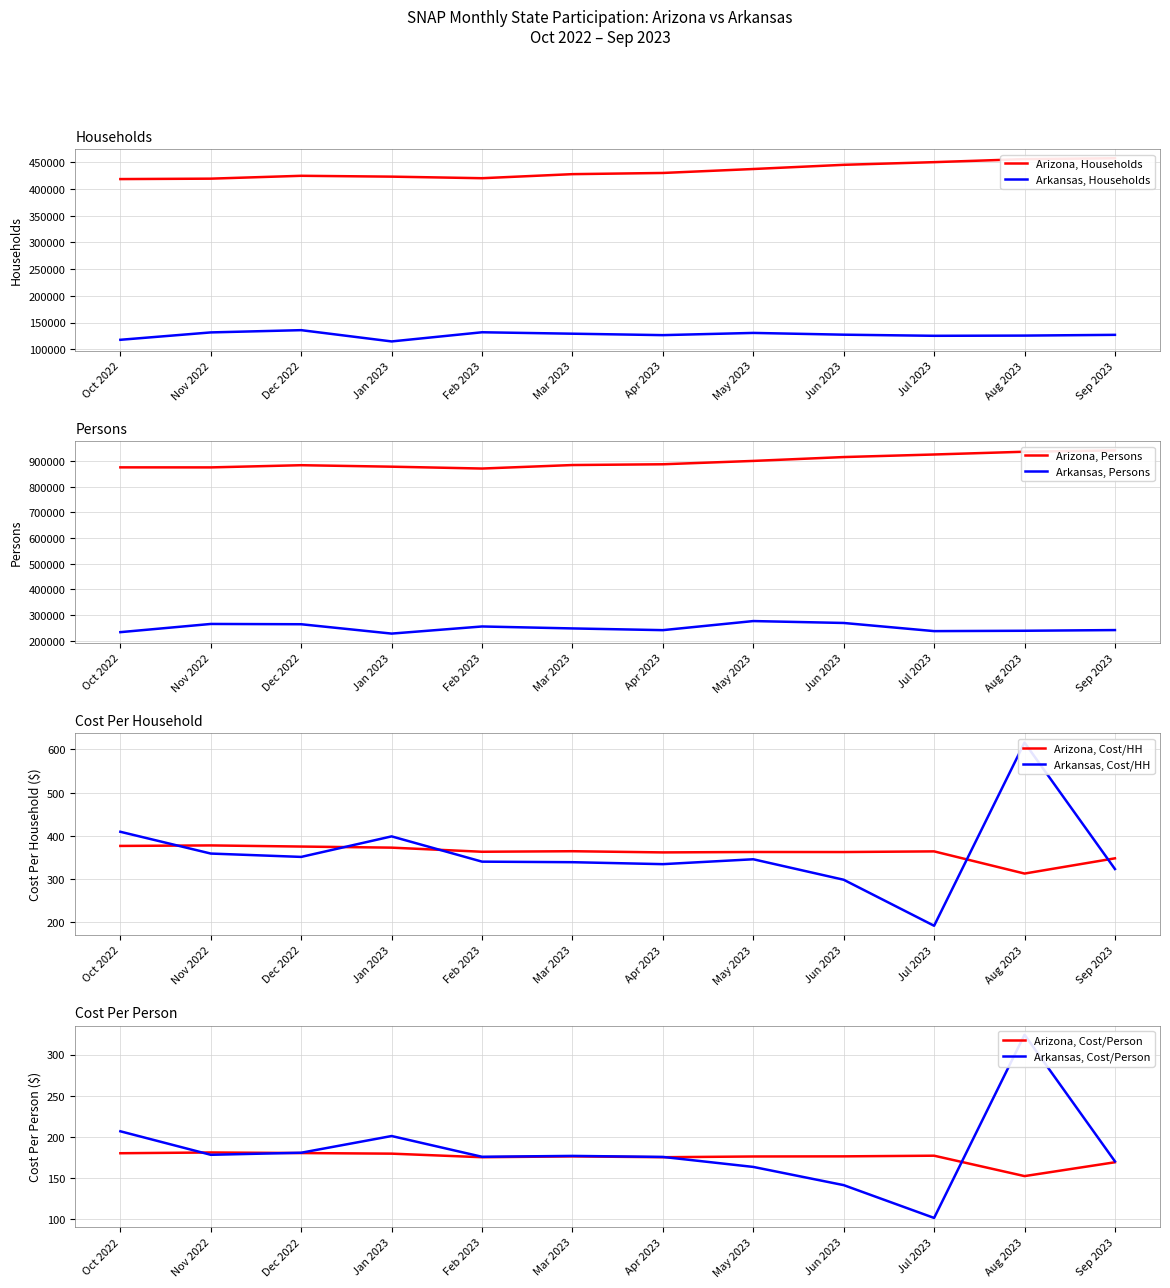

In Arkansas - Persons, how many points are higher than both neighbors (excluding endpoints)?

3